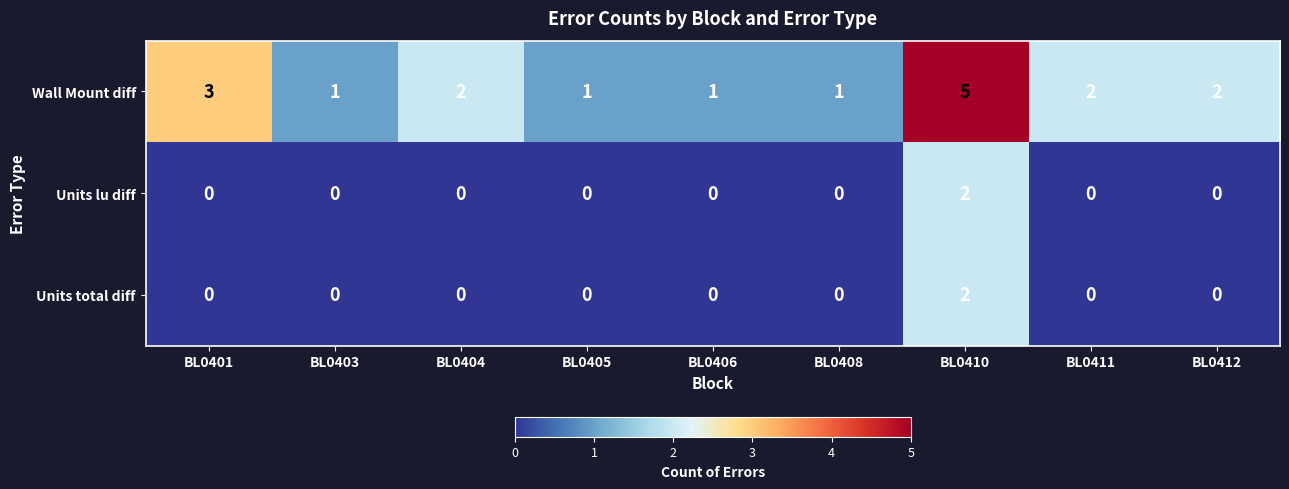

How many data points does each series have?

9